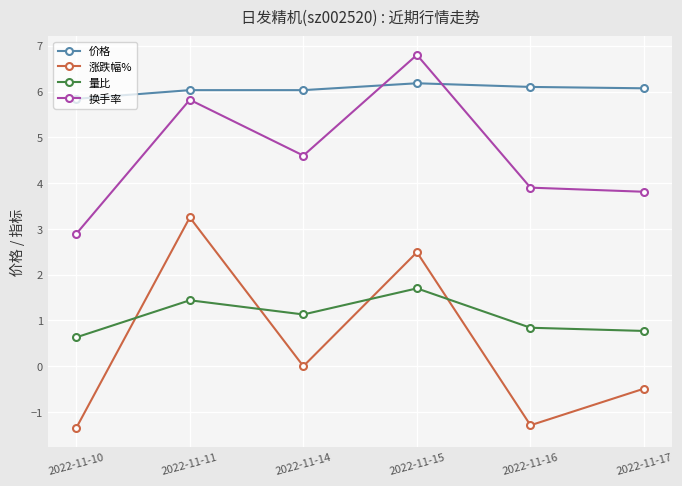

In 换手率, how many points are lower than both neighbors (excluding endpoints)?

1